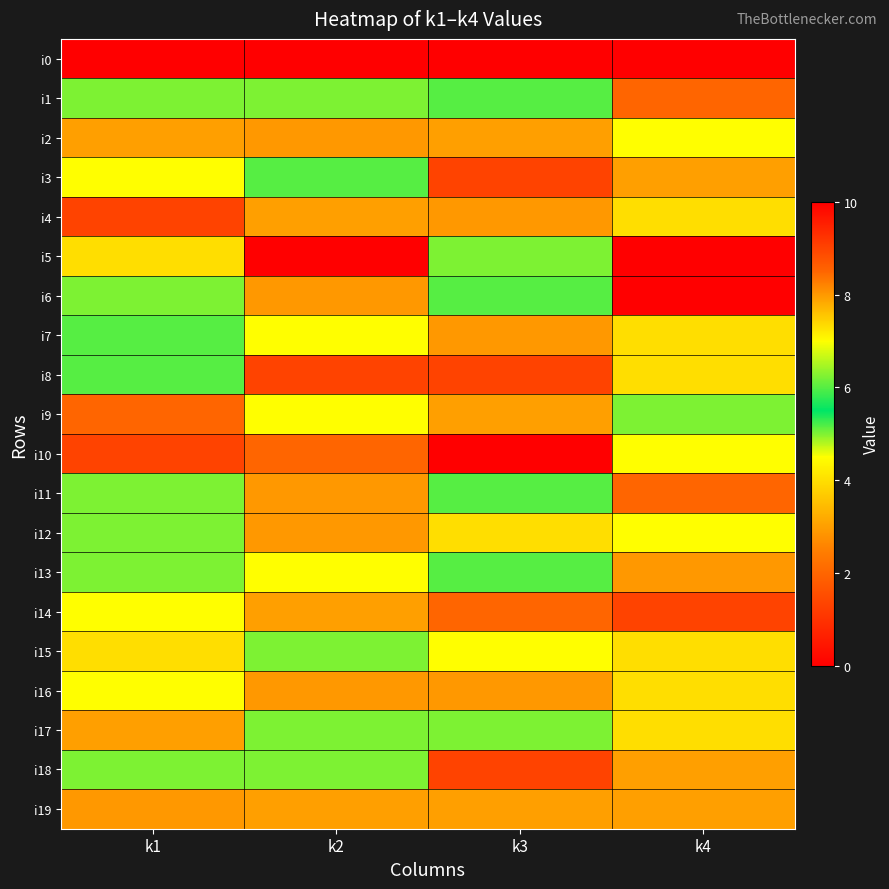

At how many categories does at least one series exceed 7?

4